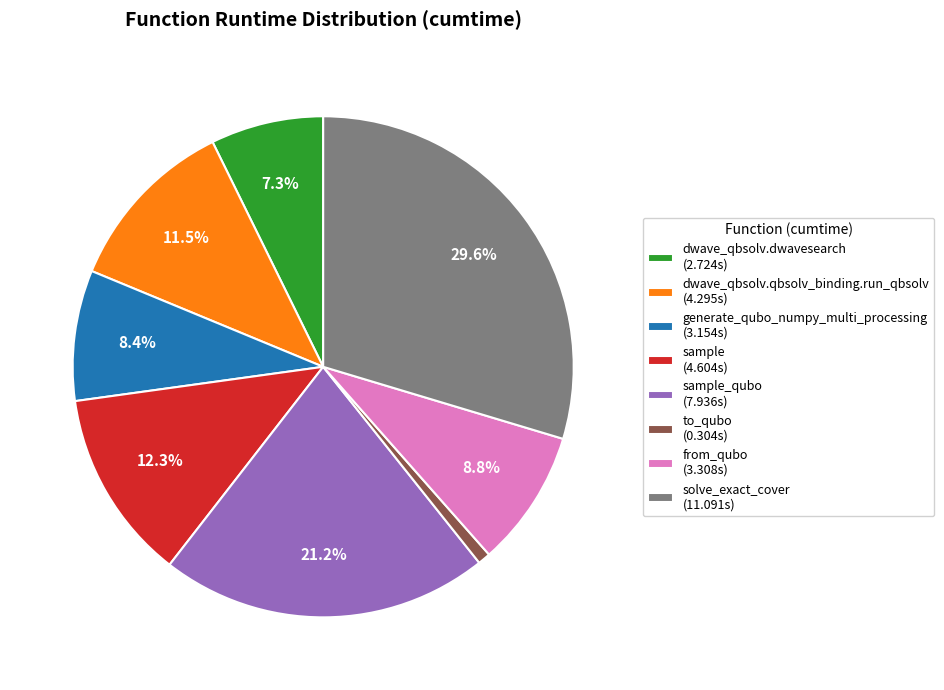

Do sample (4.604s) and dwave_qbsolv.qbsolv_binding.run_qbsolv (4.295s) together represent more than half of the pie?

No